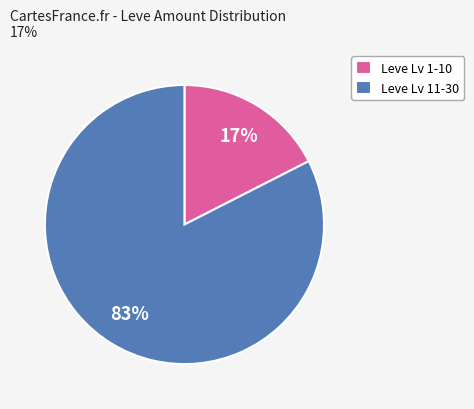

To the nearest percent, what is the average slice percentage?

50%